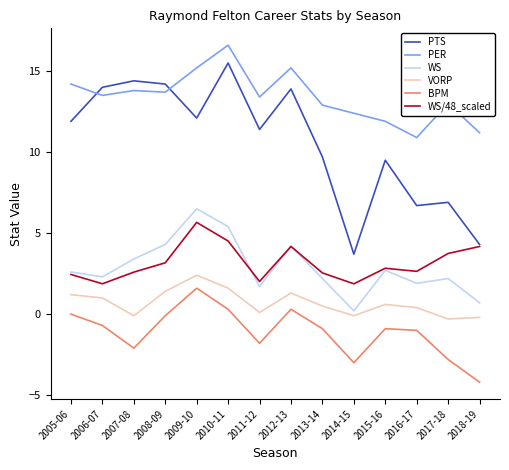

Which series has the largest total across all categories?

PER